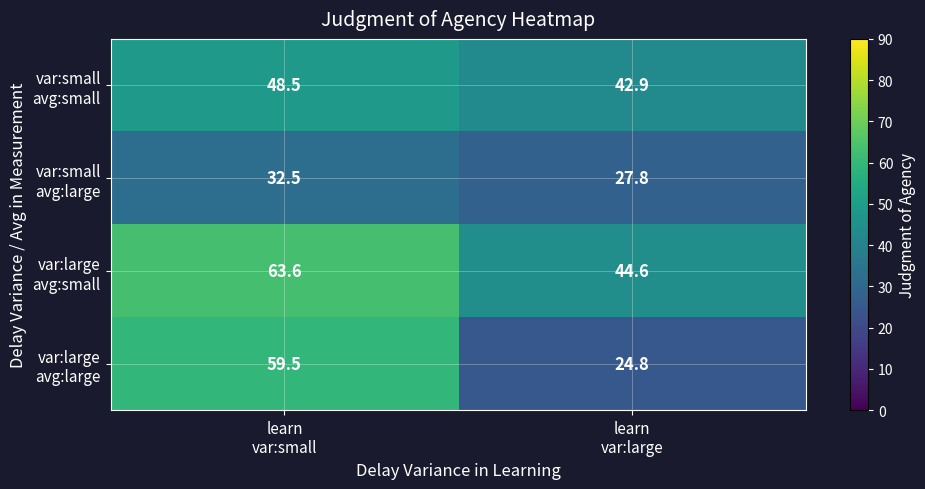

What is the minimum value shown in the chart?

24.8